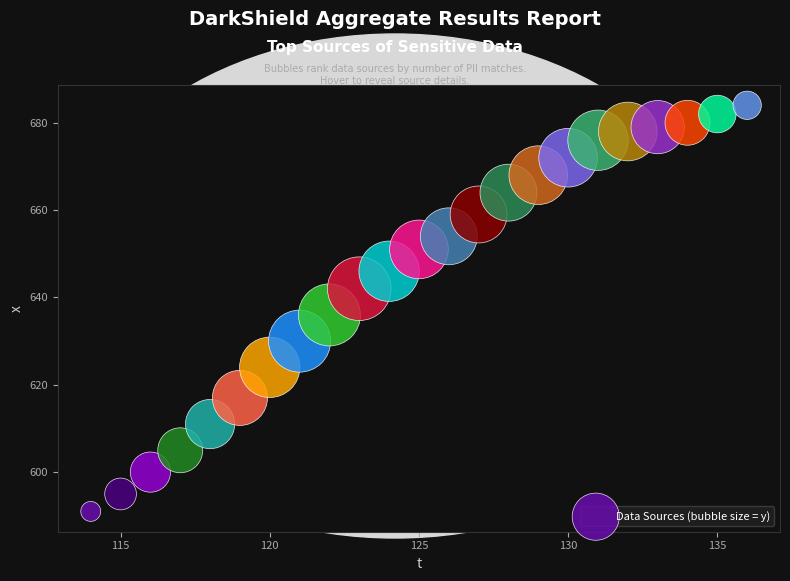

What is the range of Y values (max minus min)?

93